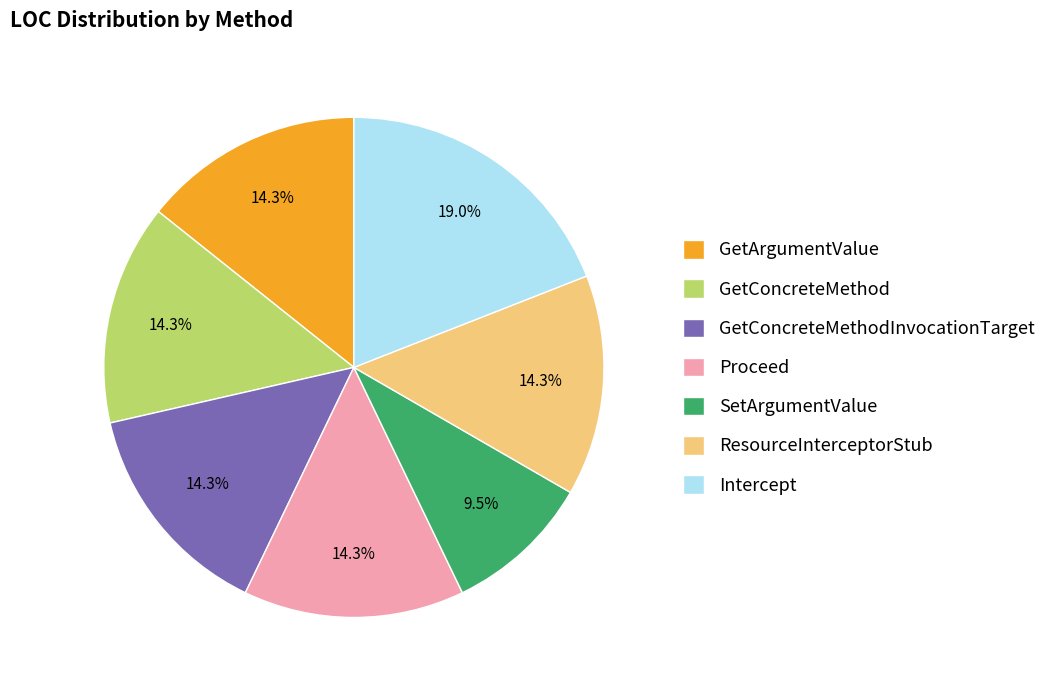

Combined, what portion of the pie is SetArgumentValue and ResourceInterceptorStub?

23.8%